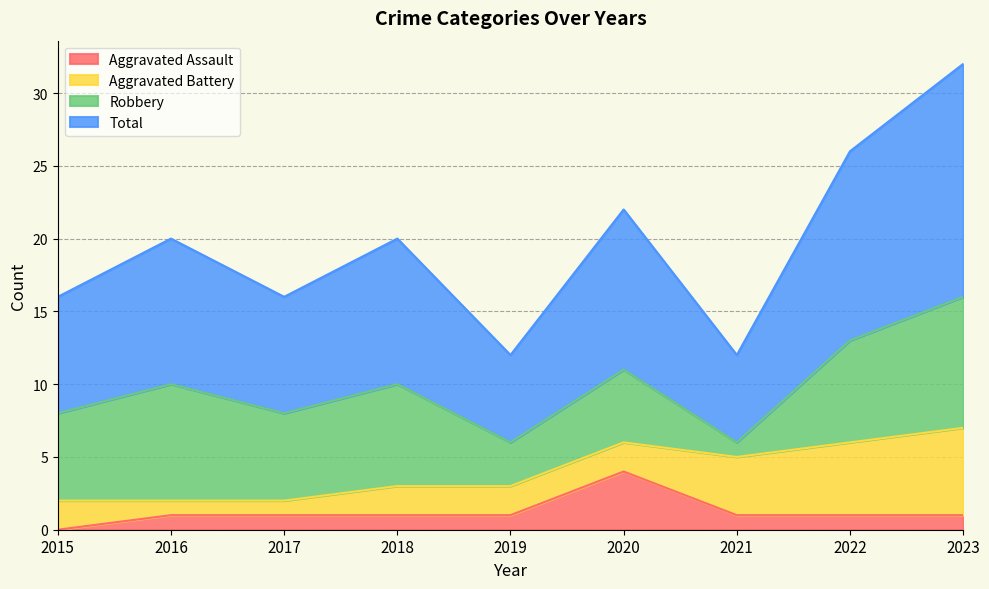

The Aggravated Assault series shows 4 at 2020. True or false?

True